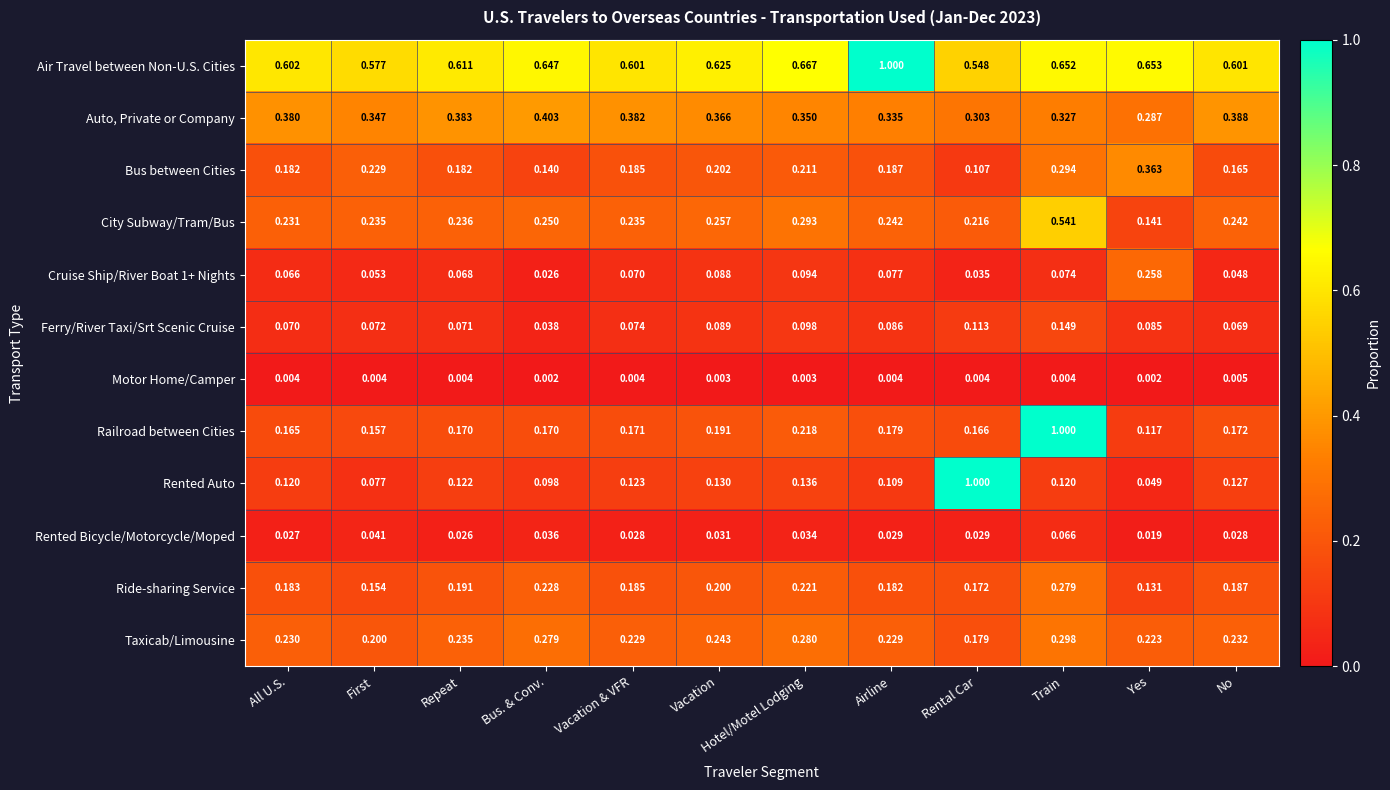

Where is Railroad between Cities nearest to the value 0?

Yes